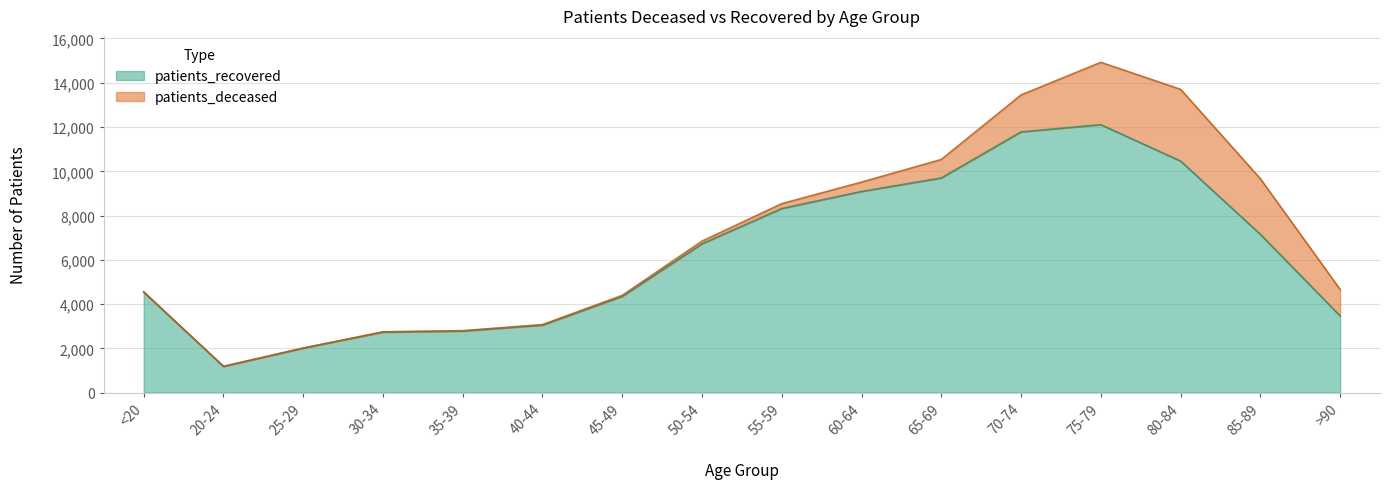

What is the value of the 1st point from the left?

4541